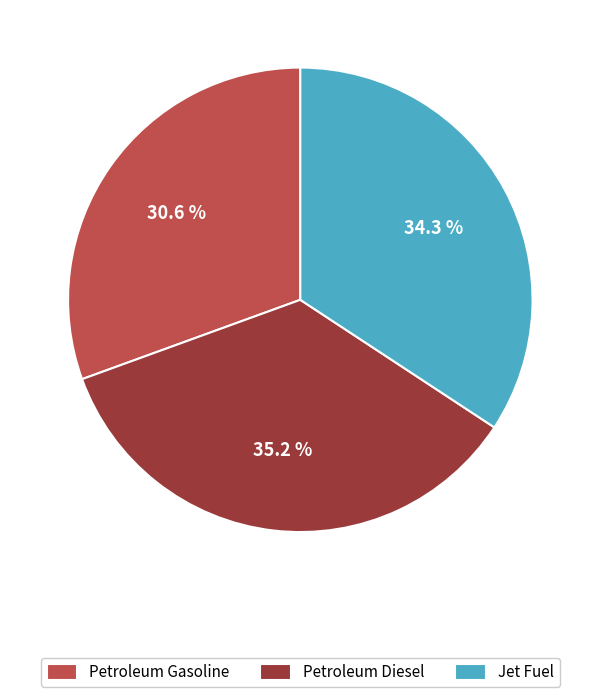

What percentage is NOT represented by Jet Fuel?

65.7%